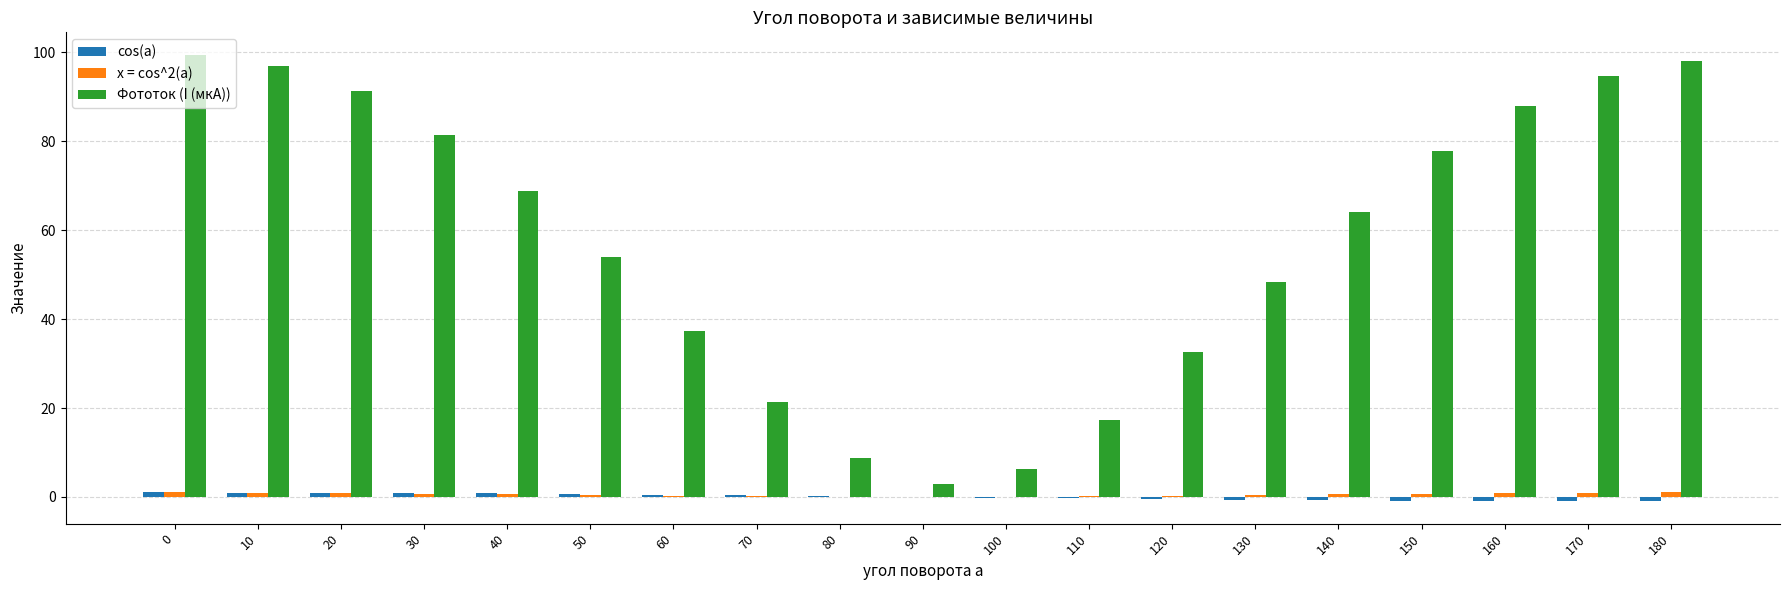

The value of Фототок (I (мкА)) at 40 is 19.9. True or false?

False